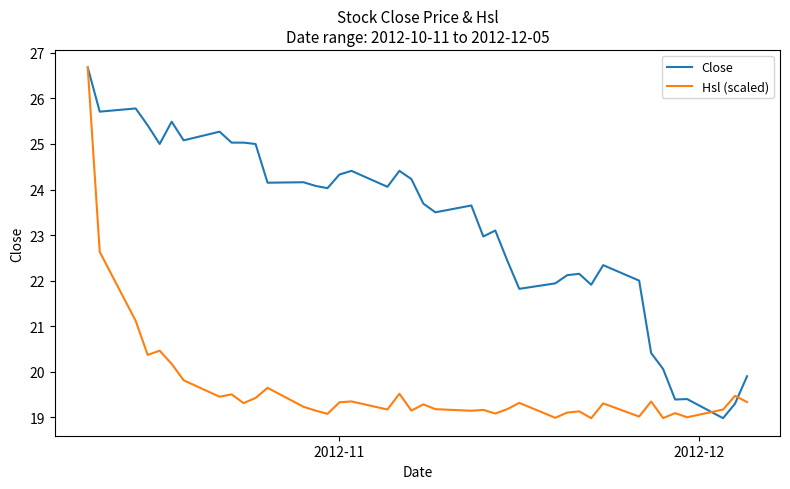

What is the minimum value shown in the chart?

19.0